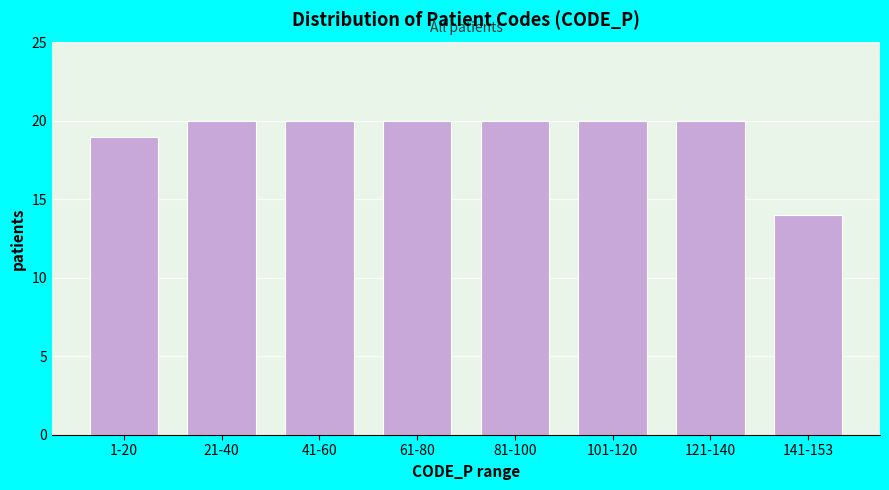

Reading left to right, transcribe all the data shown in this chart.

1-20=19	21-40=20	41-60=20	61-80=20	81-100=20	101-120=20	121-140=20	141-153=14